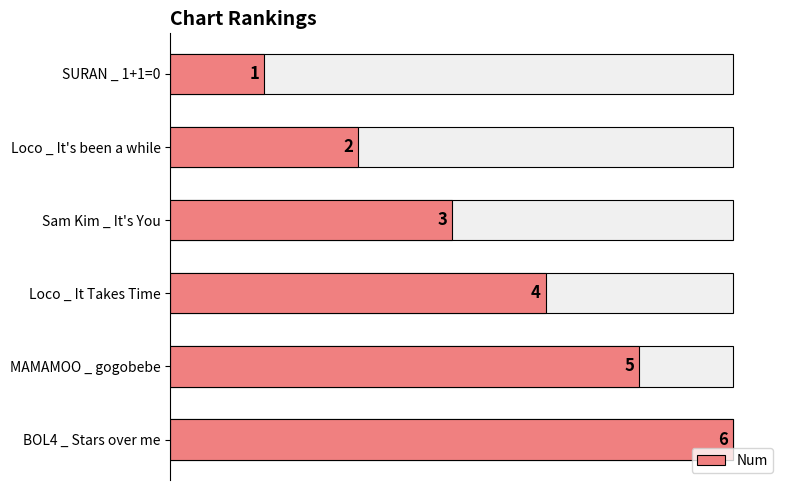

What is the maximum value shown in the chart?

6